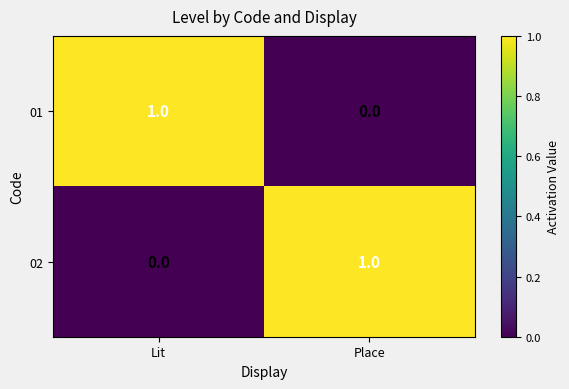

At which label does 02 reach its peak?

Place